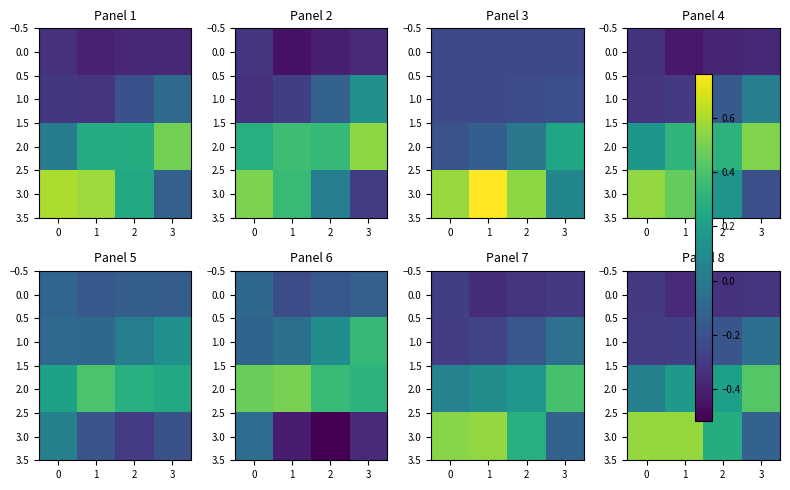

True or false: 1.0 has a value of -0.4 at 1.

False